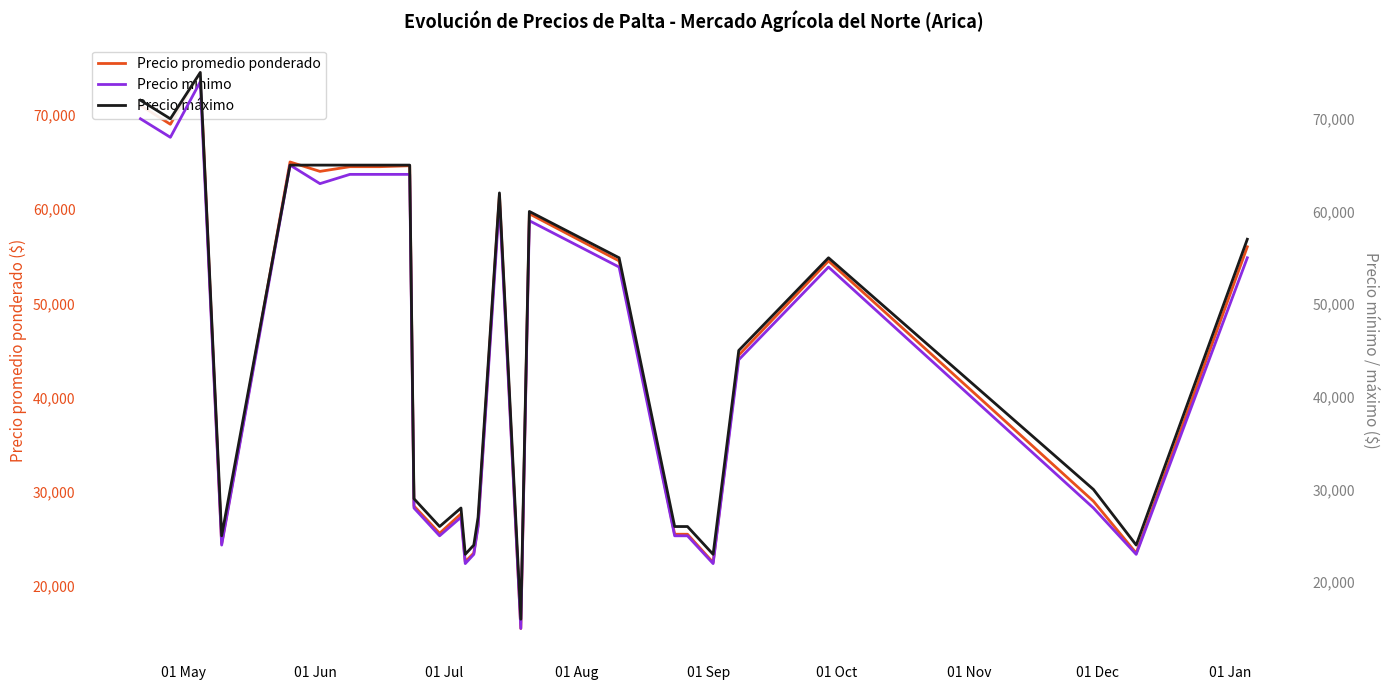

Which series has the widest spread of values?

Precio promedio ponderado